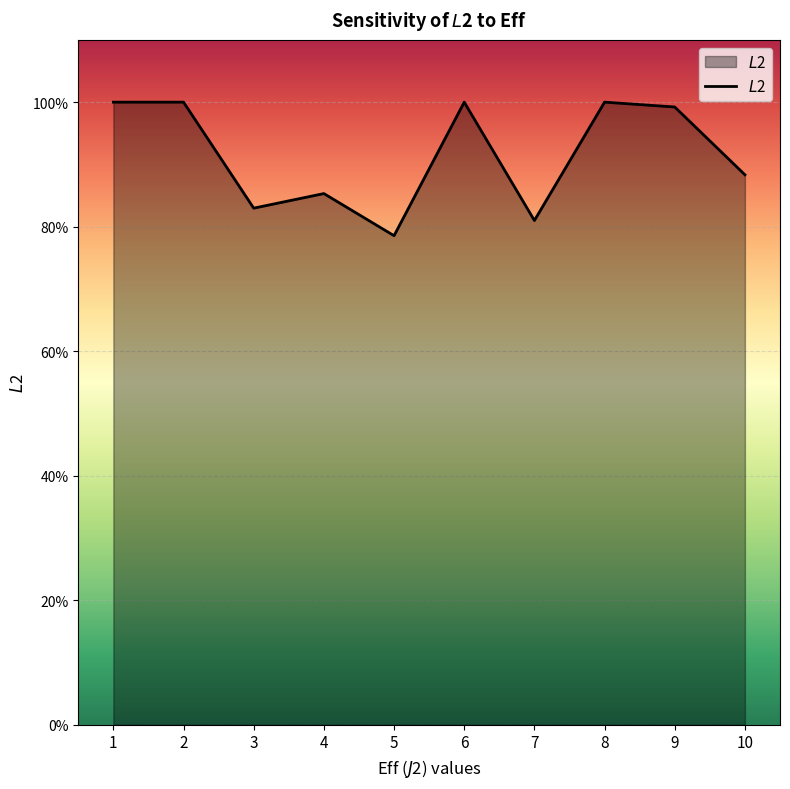

What is the difference between the second highest and second lowest values?

0.2